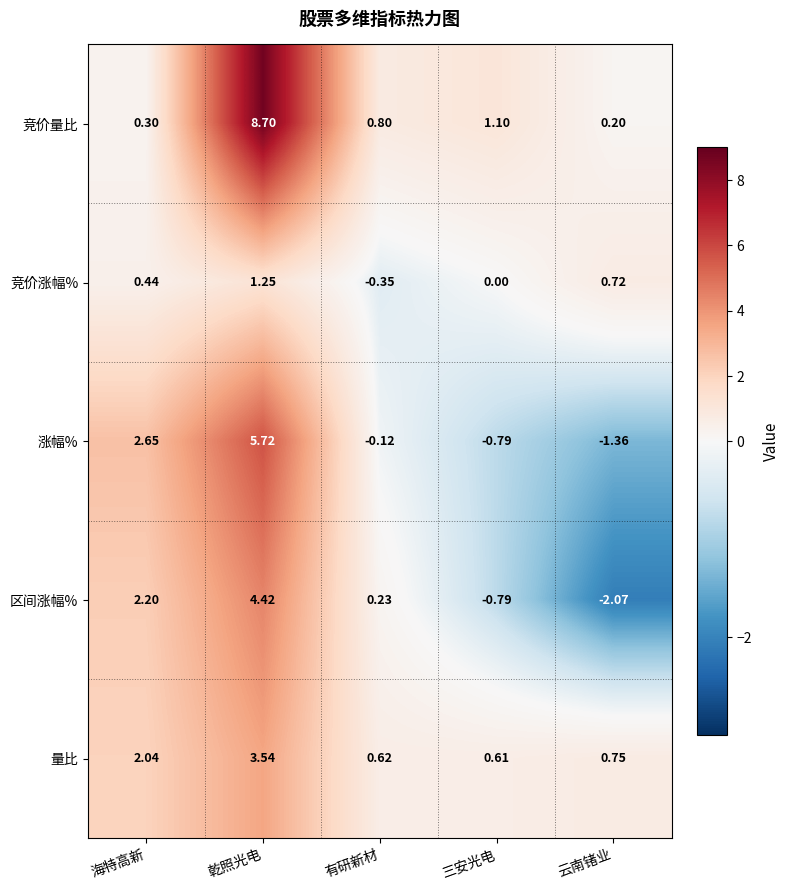

At which category is the sum across all series the highest?

乾照光电